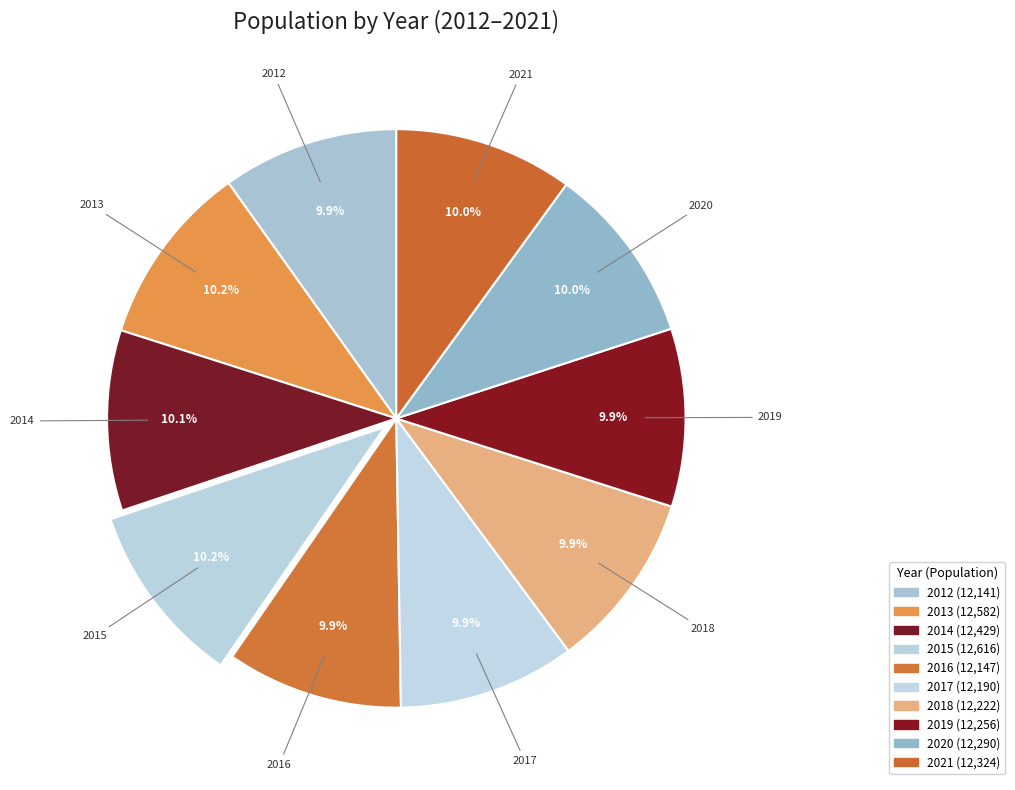

Does 2014 represent more than half of the total?

No